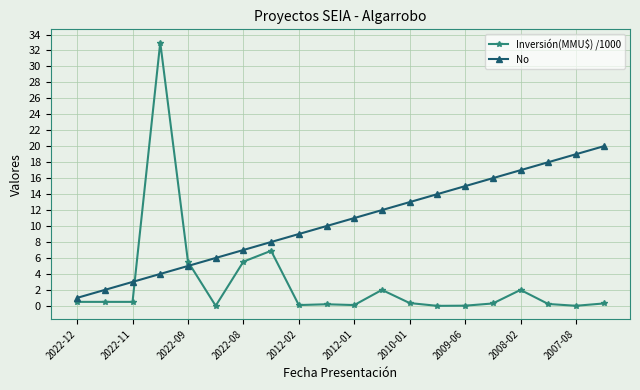

True or false: Inversión(MMU$) /1000 has more than 0 points higher than both neighbors.

True